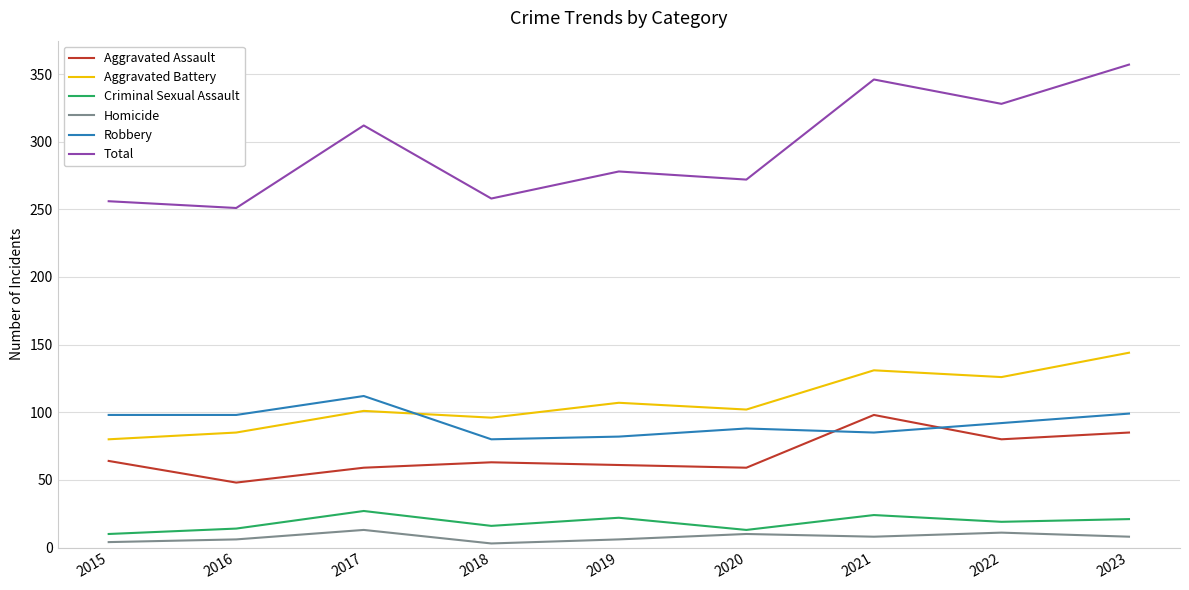

Is it true that Homicide equals 6 at 2019?

True